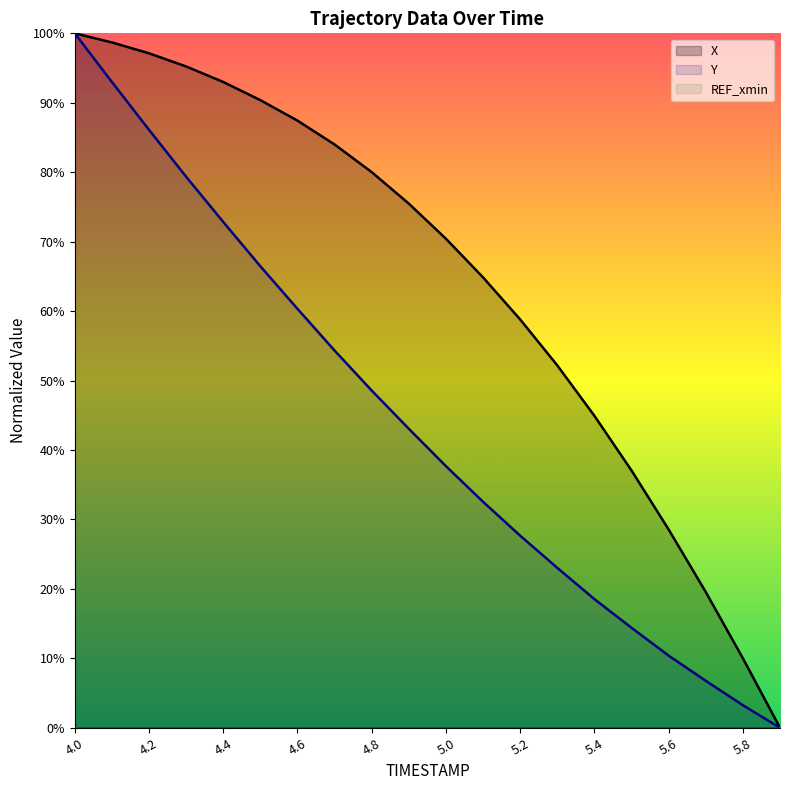

What is the label of the 9th point from the left?

4.8